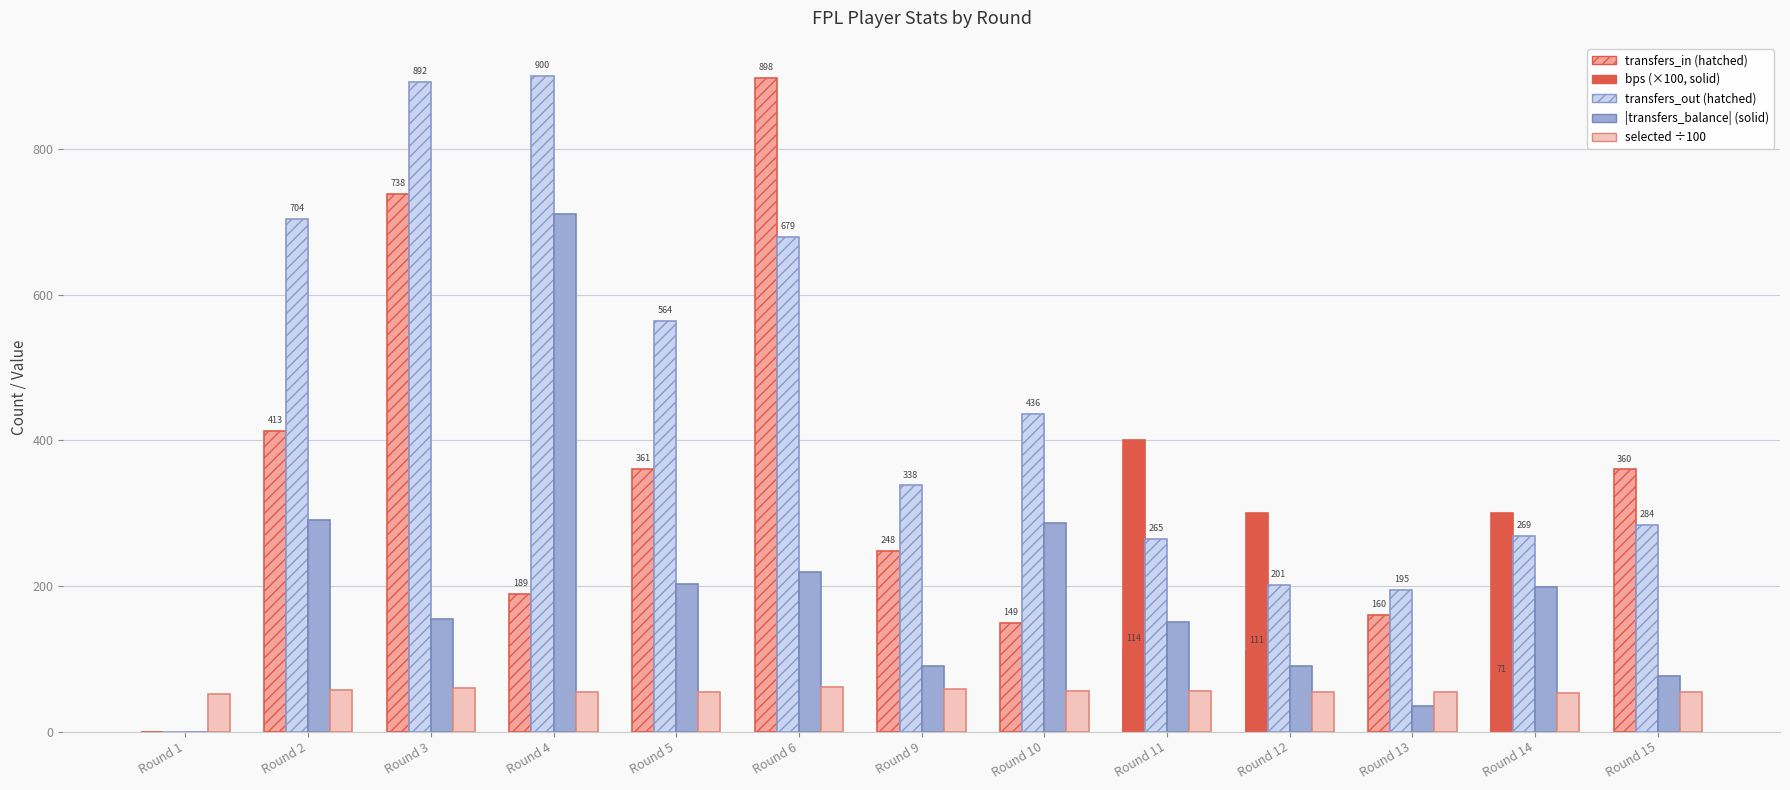

What is the greatest value displayed?

900.0